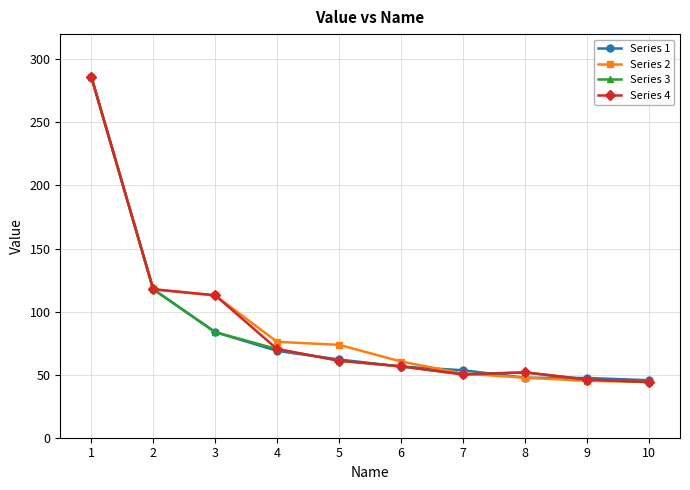

Where does the Series 2 series first go above 73?

1